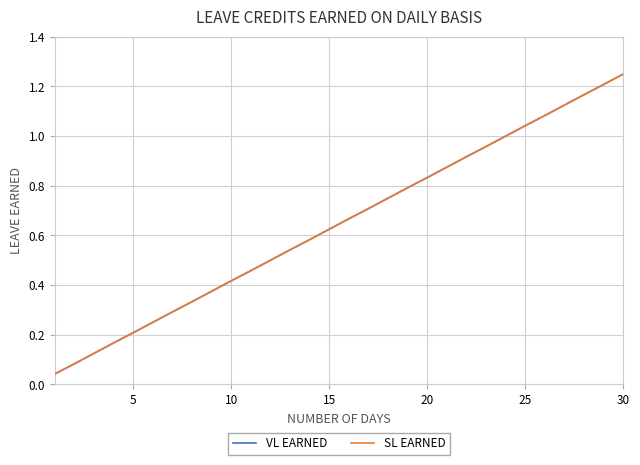

Does the chart have visible grid lines?

Yes